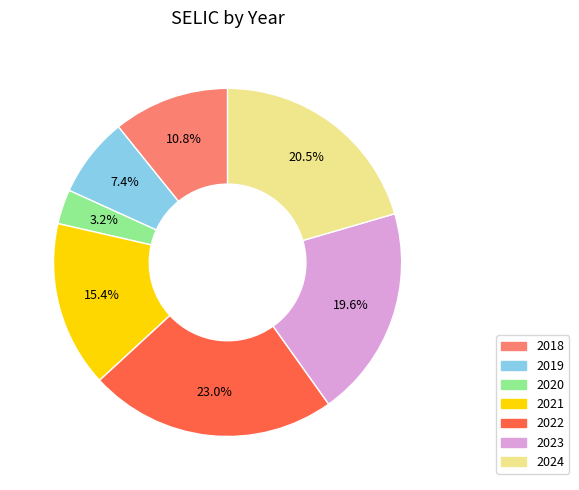

Does 2018 account for over 50% of the chart?

No